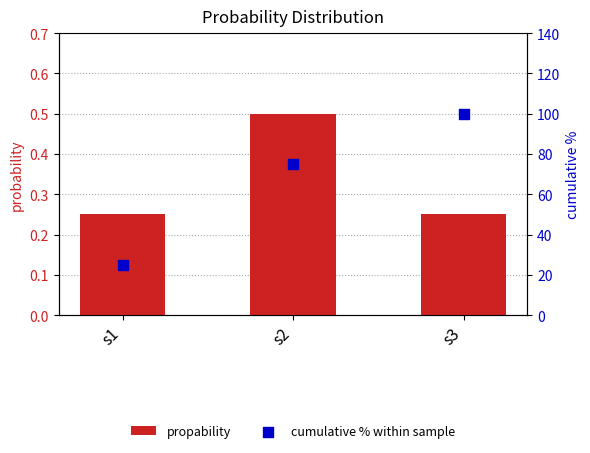

What are all the series names shown in the legend?

propability, cumulative % within sample